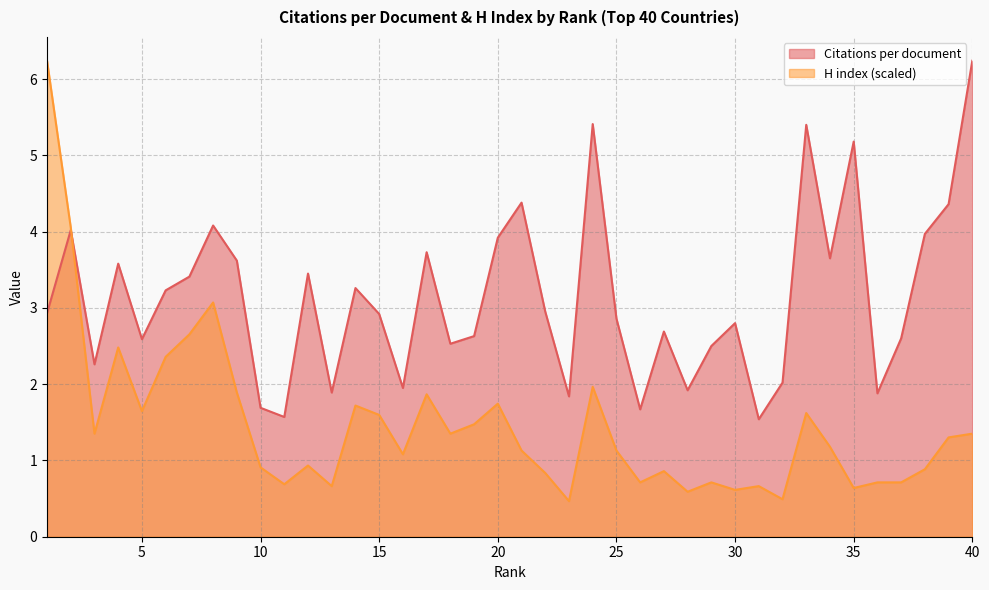

Which label corresponds to the largest value in the chart?

40